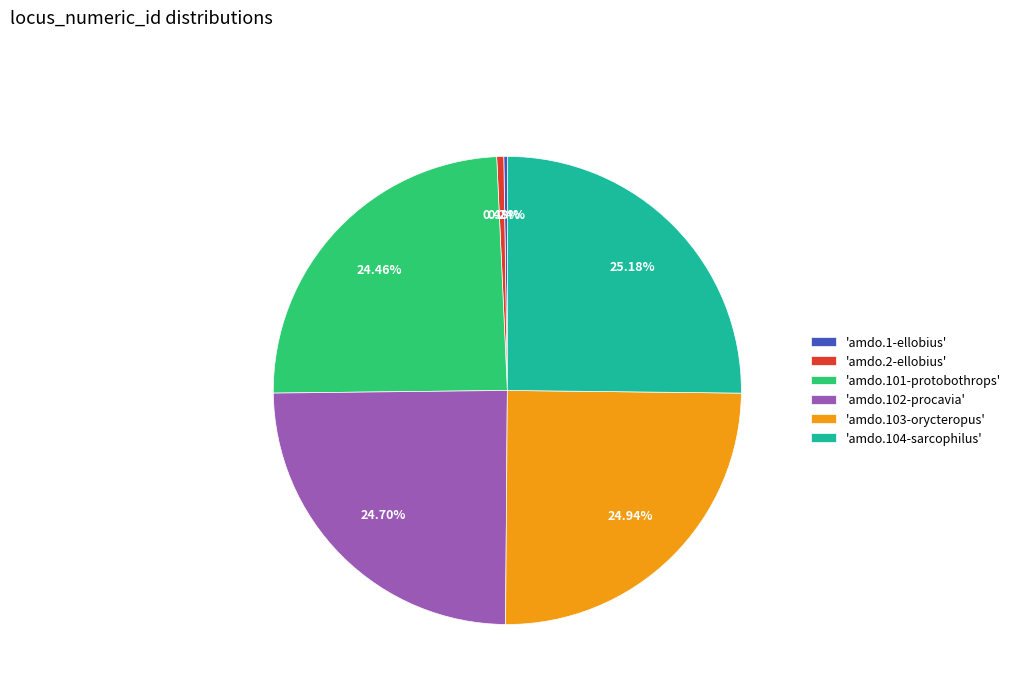

Does any single category account for the majority?

No